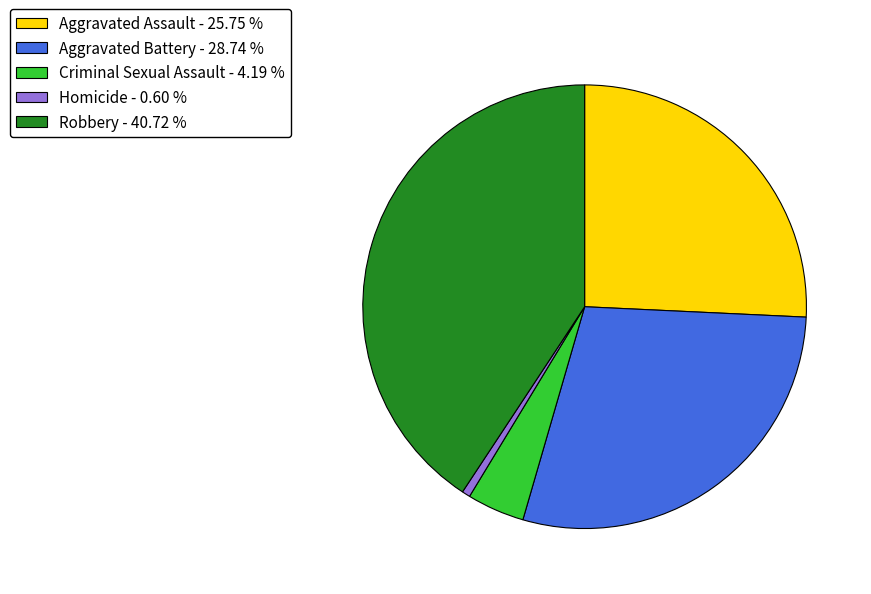

Does Criminal Sexual Assault represent more than half of the total?

No